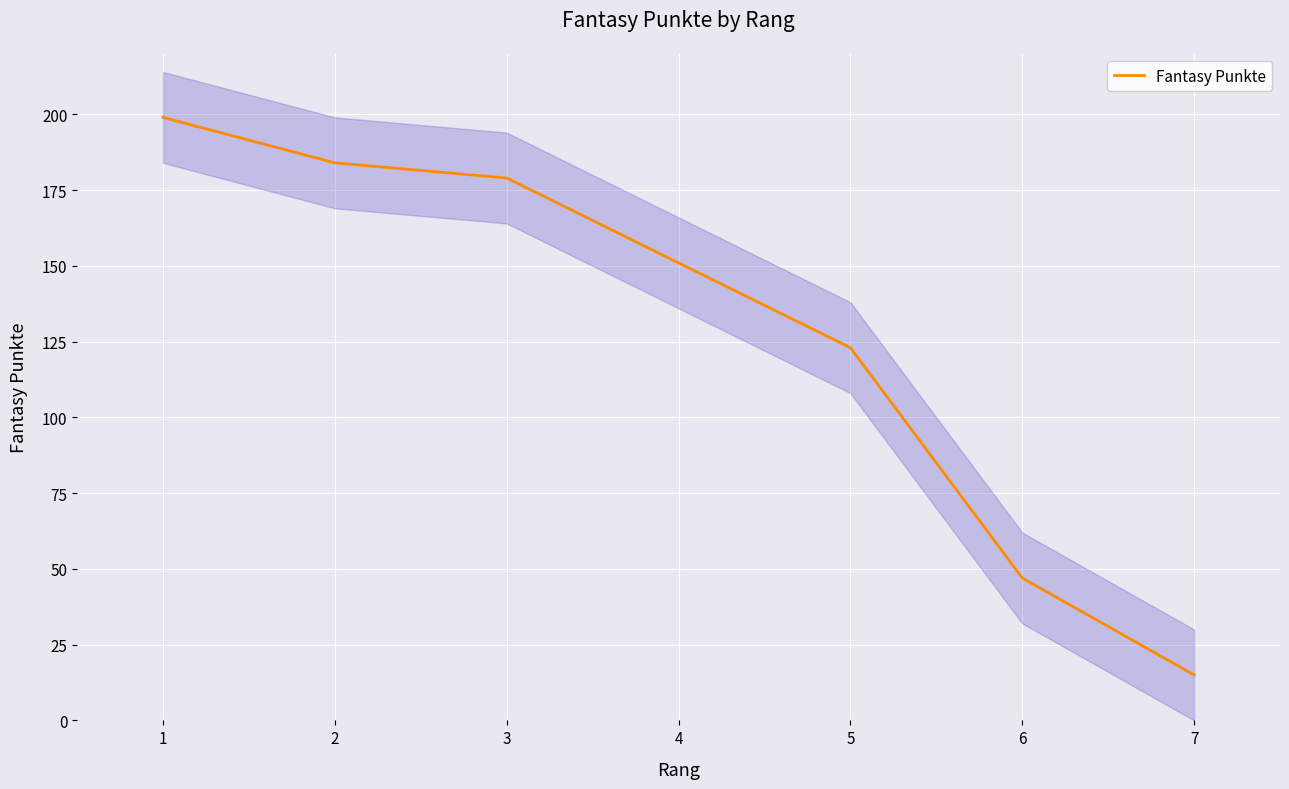

What is the difference between the maximum and minimum values?

184